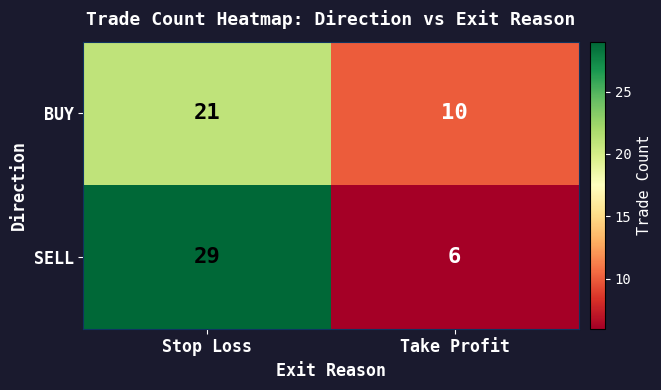

What is the sum of the SELL values at Take Profit and Stop Loss?

35